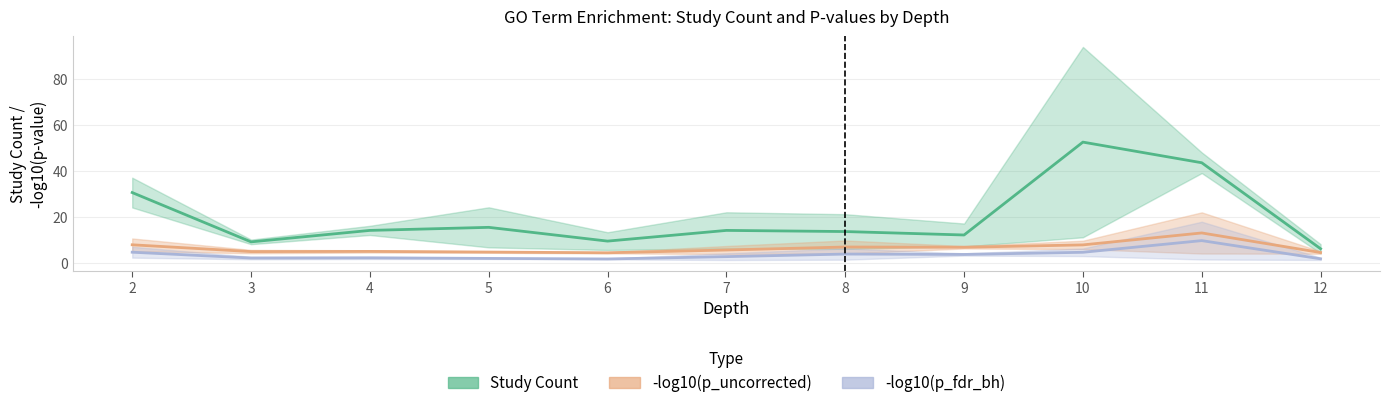

How many values in the -log10(p_uncorrected) series are below 5?

5